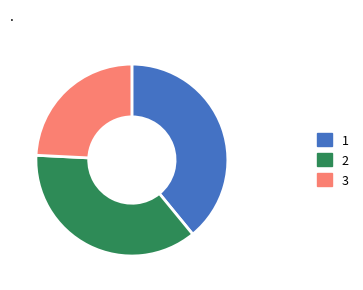

How many segments does this pie chart have?

3